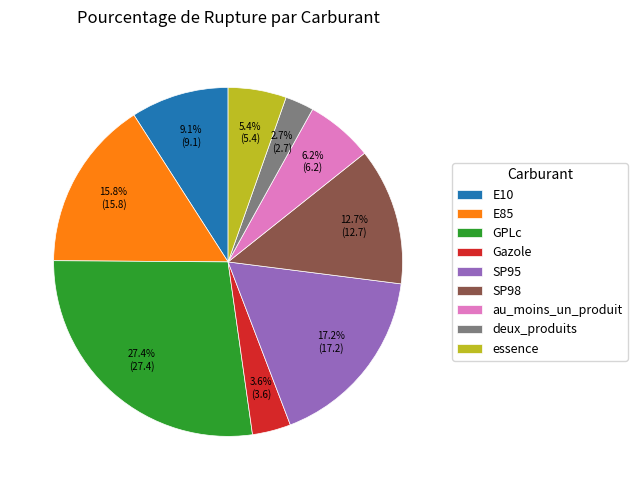

Which slice is the smallest?

deux_produits